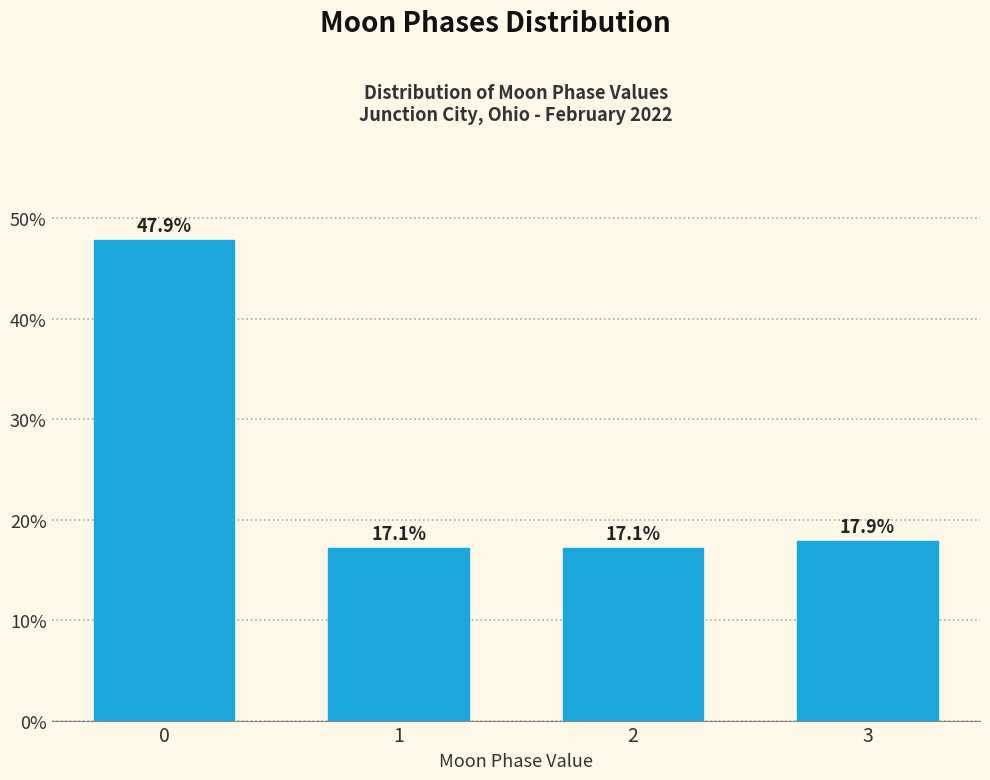

Reading left to right, extract all data points from this chart.

47.9	17.1	17.1	17.9